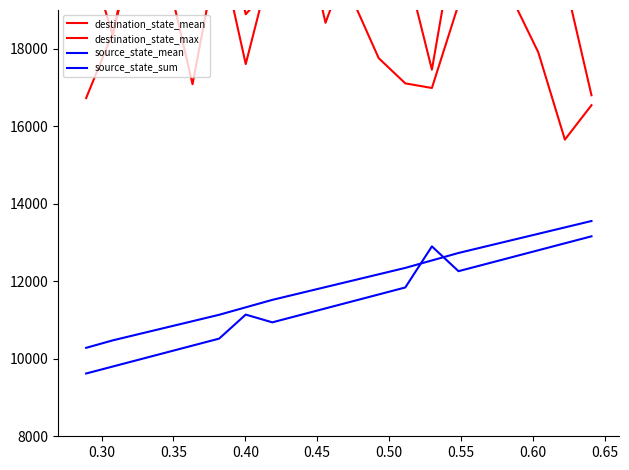

Read the destination_state_max value at 0.40.

21530.0